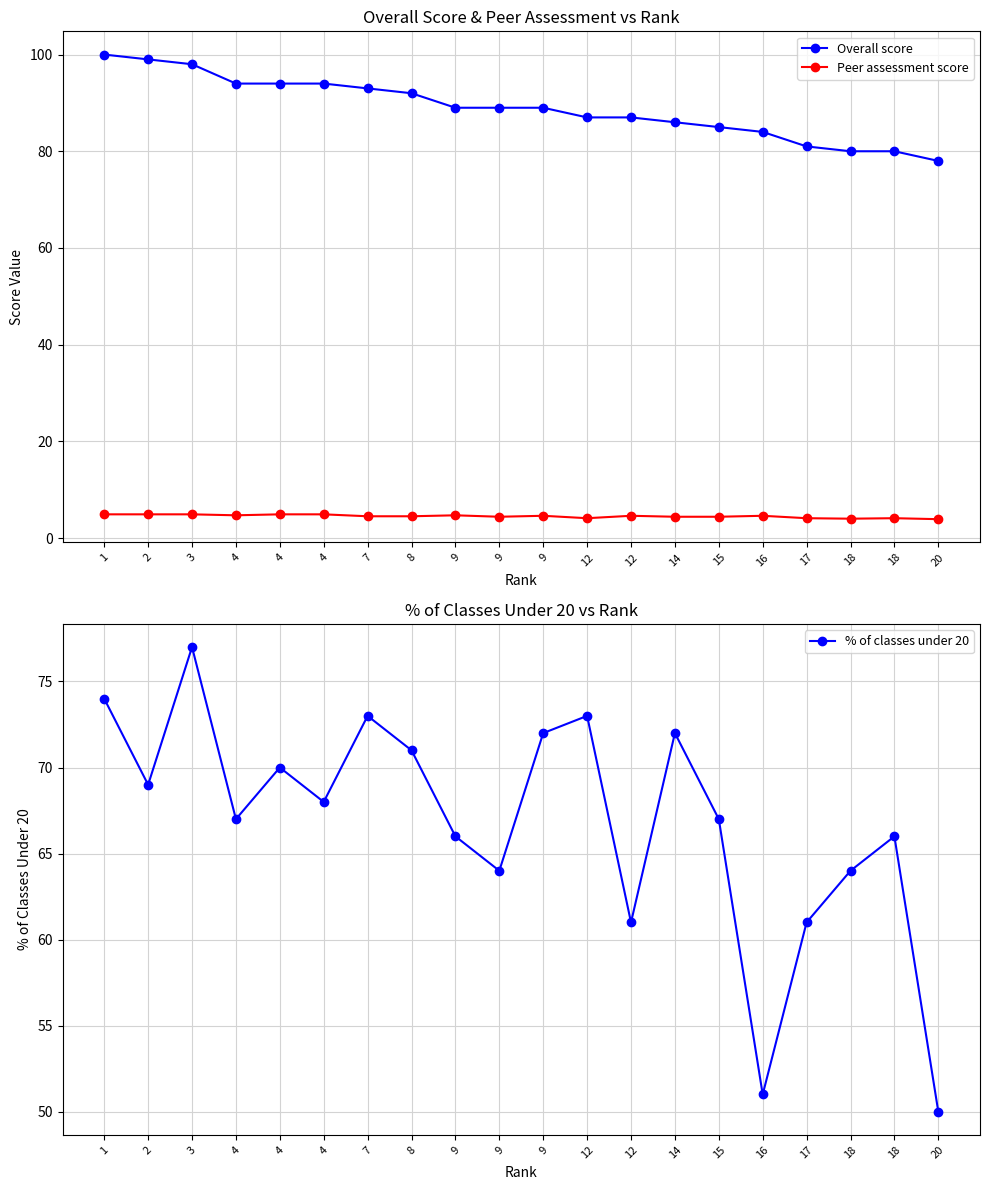

Which series changed the most between 9 and 20?

% of classes under 20